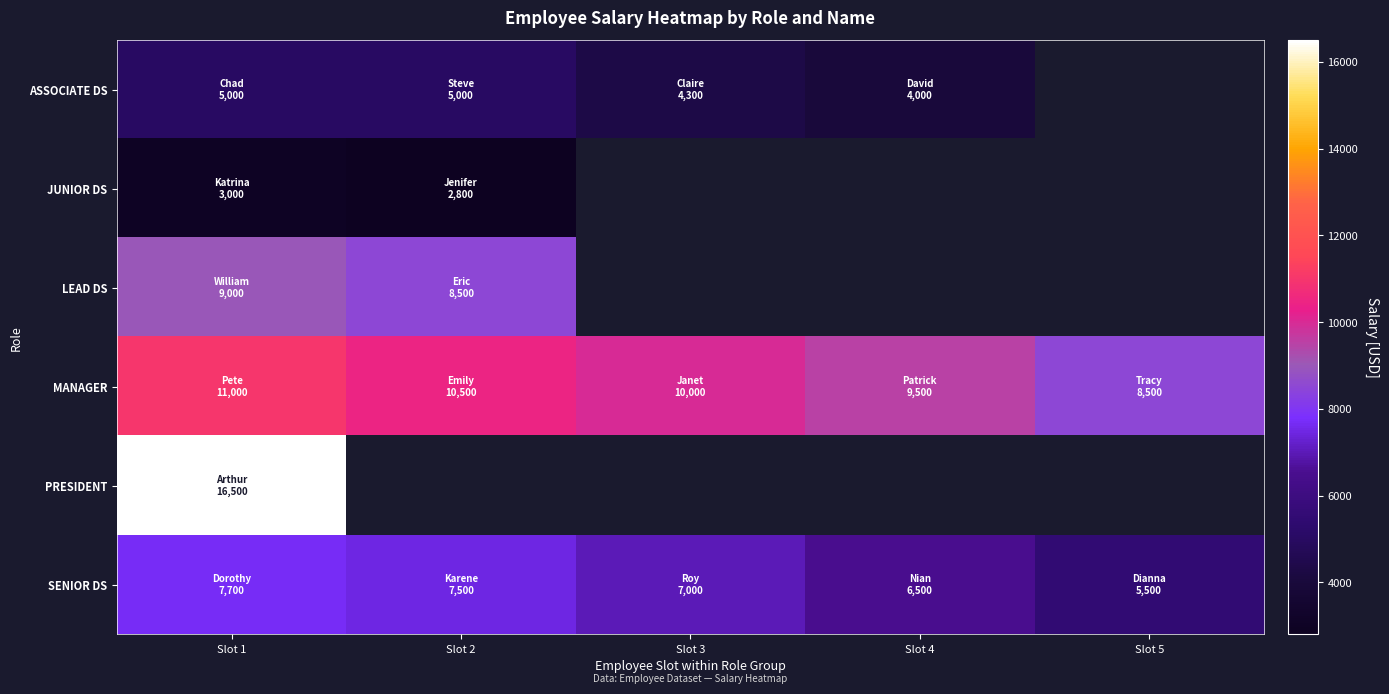

Which category has the lowest value in the PRESIDENT series?

Slot 1